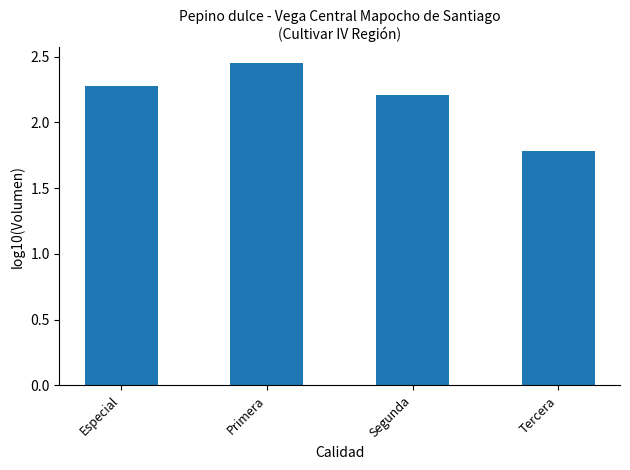

How many bars are there in total?

4